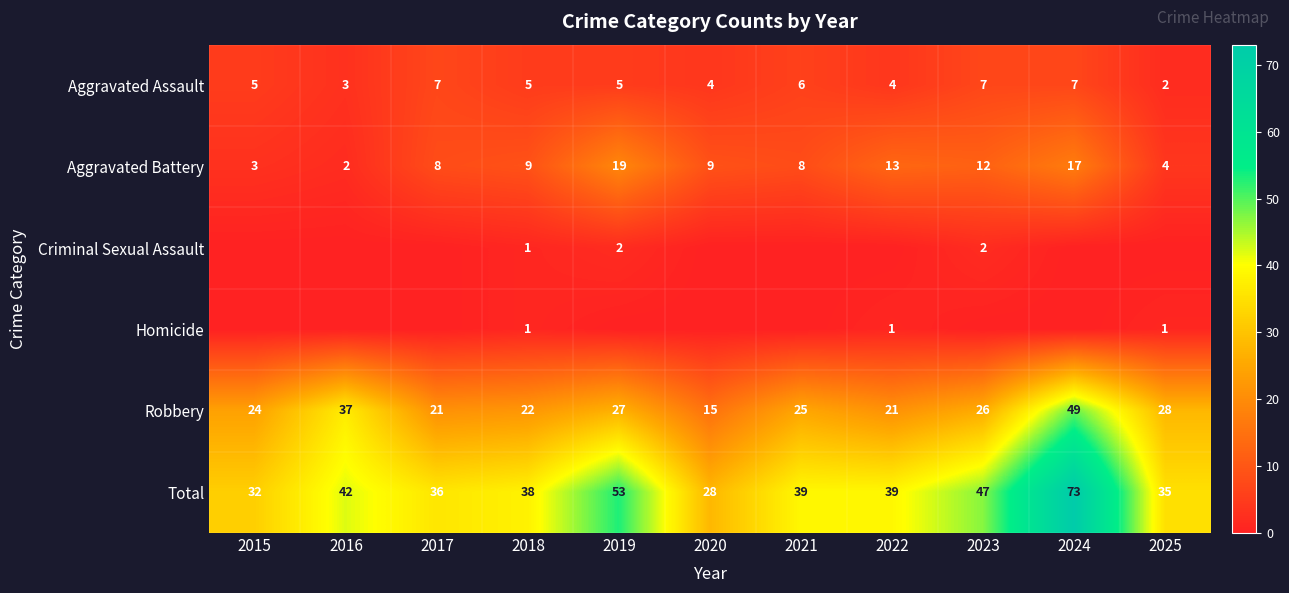

What is the average value of the Aggravated Battery series?

9